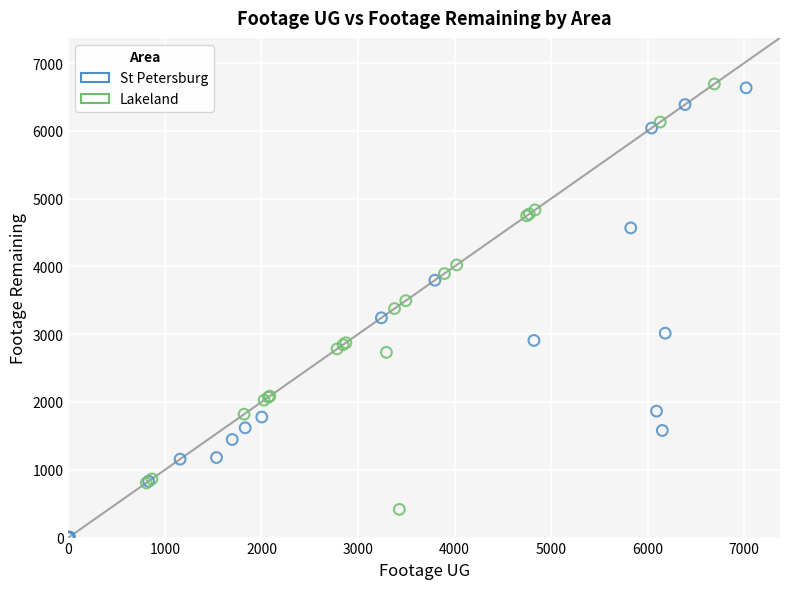

Which series contains the lowest Y value?

St Petersburg